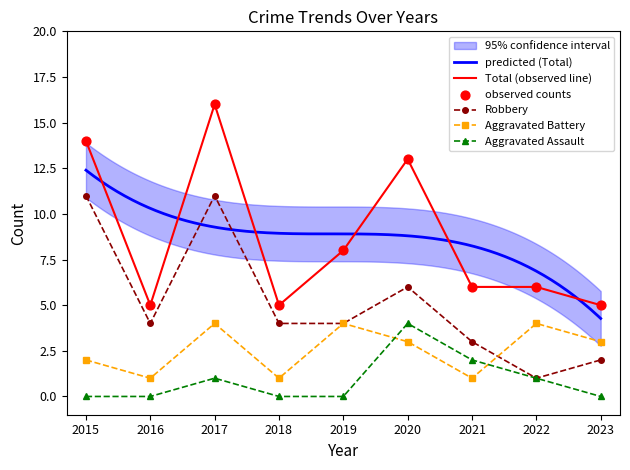

Which series reaches the maximum Y coordinate?

Total